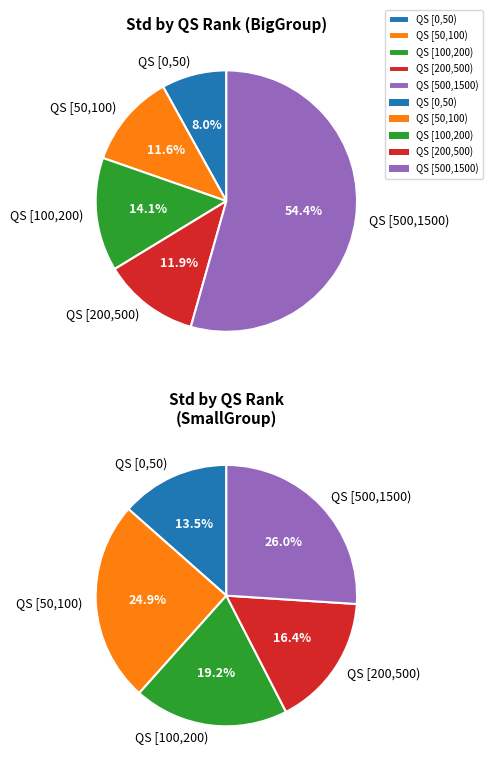

What percentage is the QS [50,100) slice, to the nearest percent?

12%